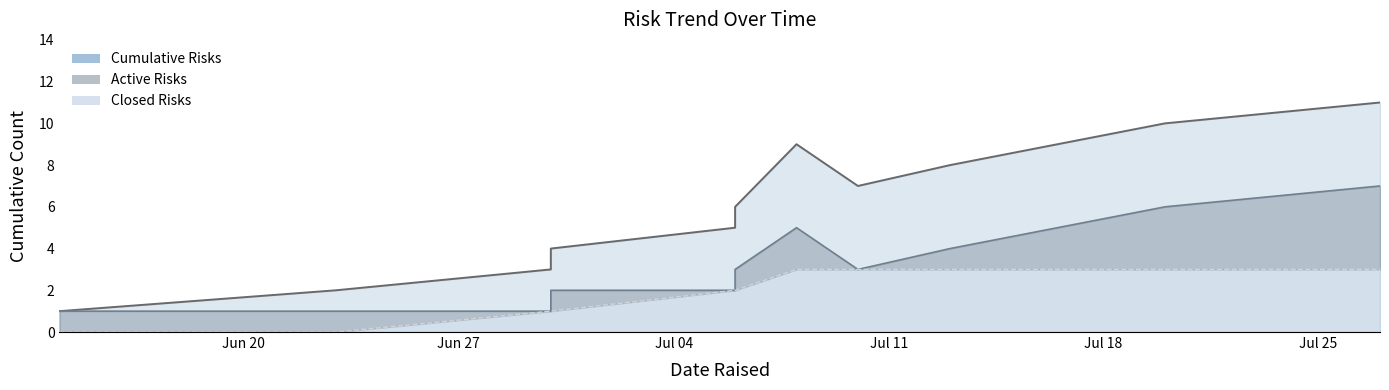

What is the greatest value displayed?

11